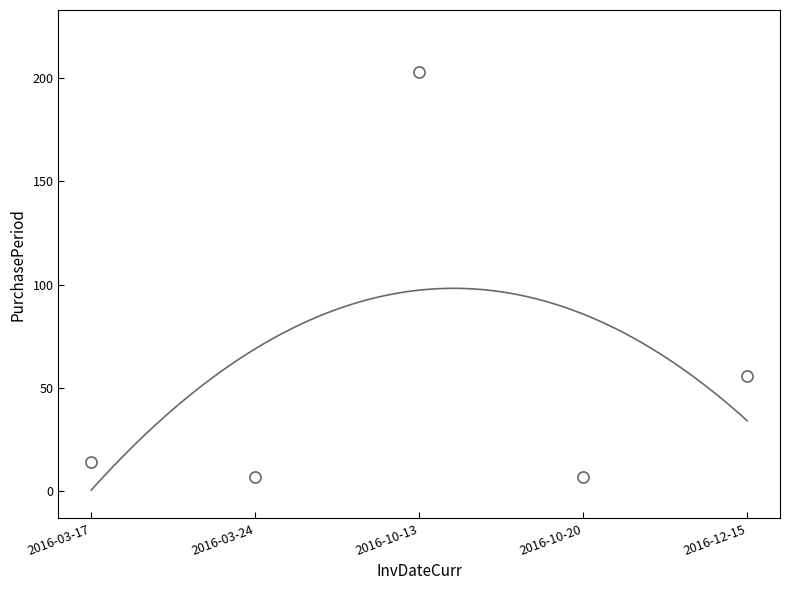

Where does the data first go above 14?

2016-10-13